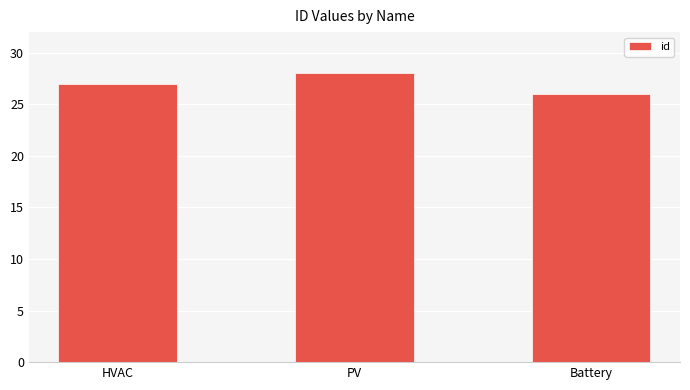

What is the average value?

27